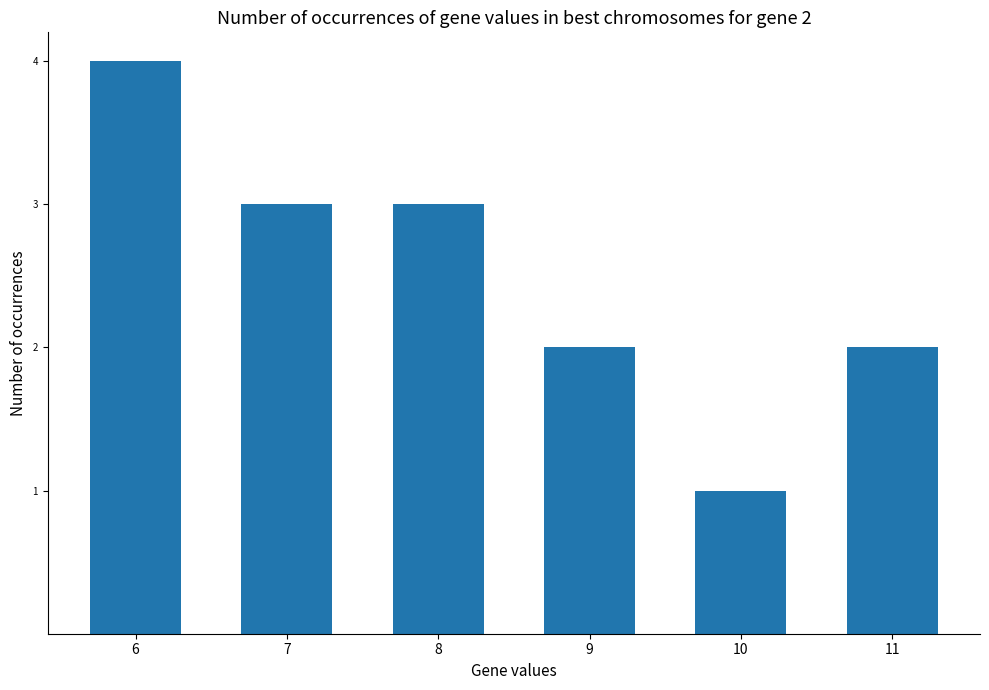

Which has a higher value, 8 or 9?

8